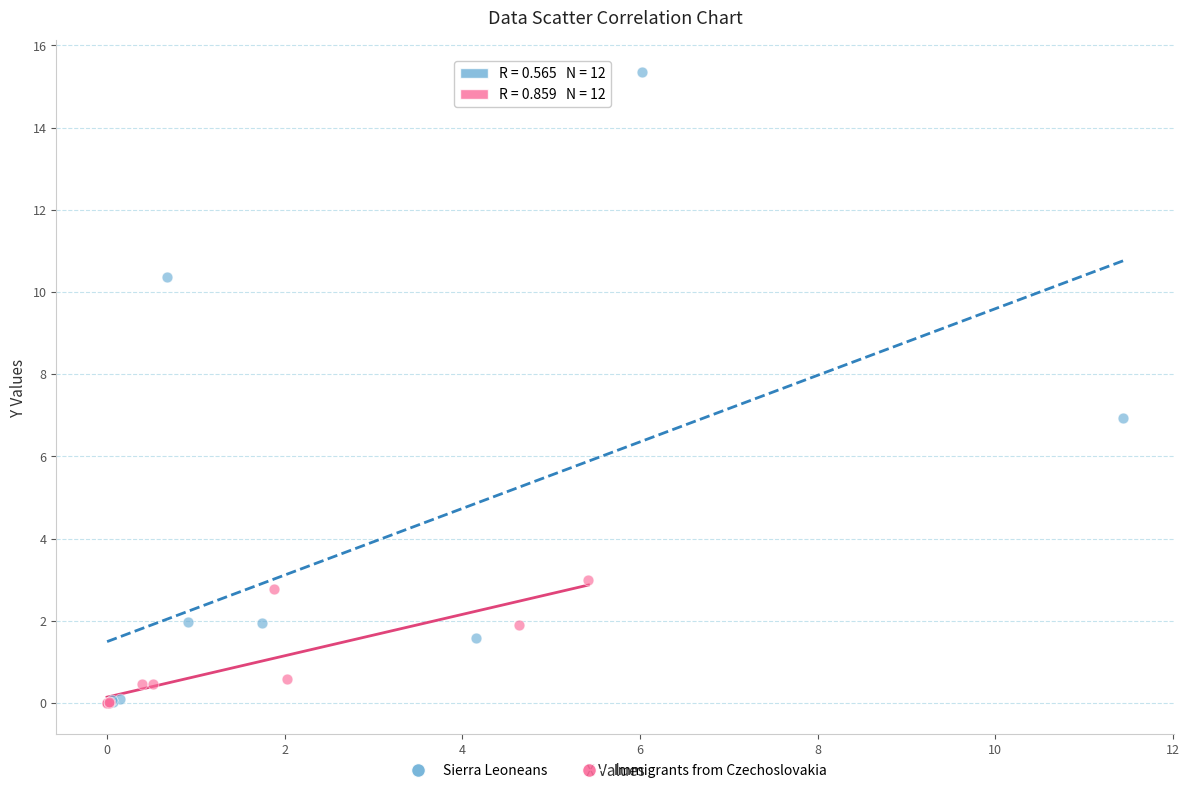

Which series contains the highest Y value?

Sierra Leoneans